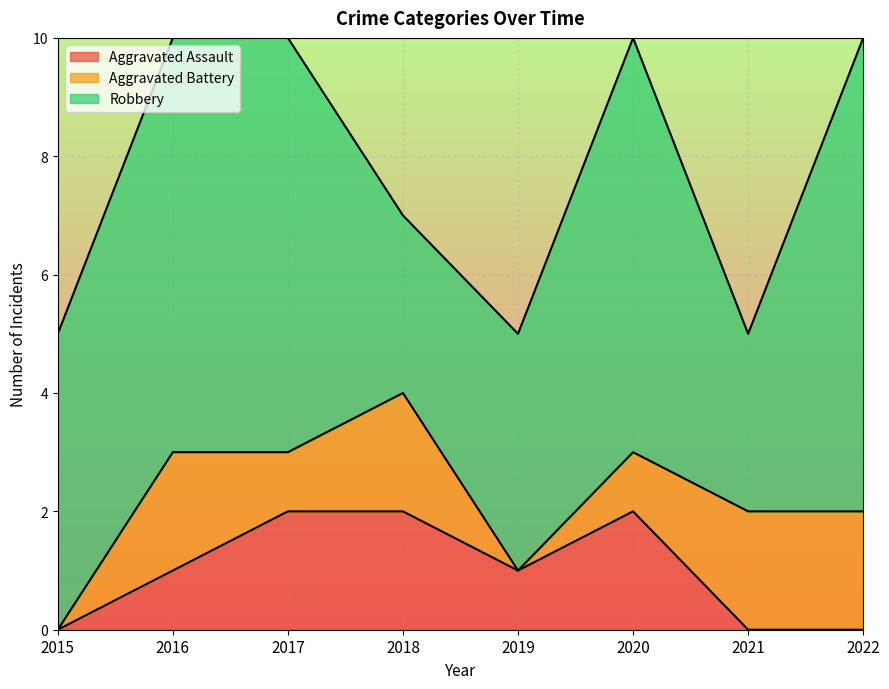

At which label is Aggravated Assault closest to 1?

2016